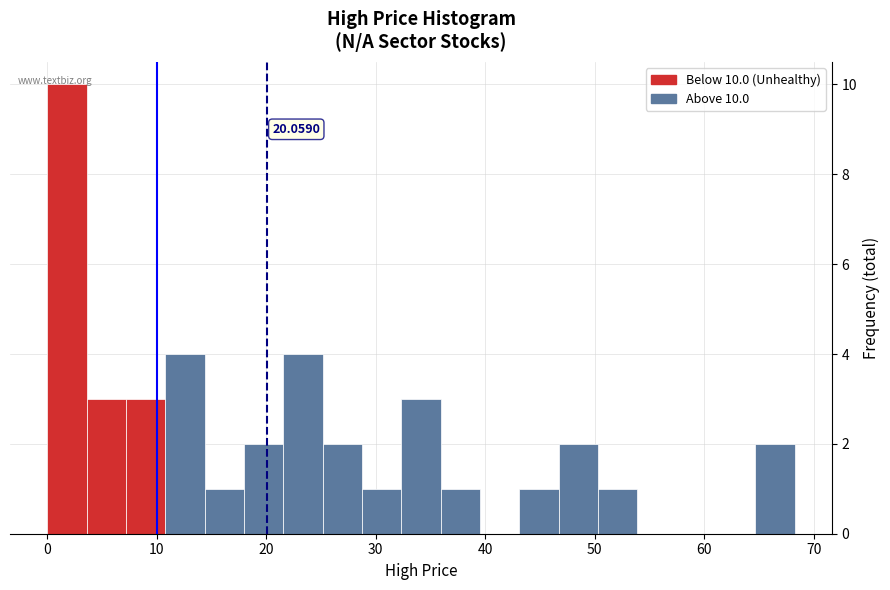

Around what value on the x-axis is the tallest bar? Give the approximate position of its centre, as read against the axis.

2